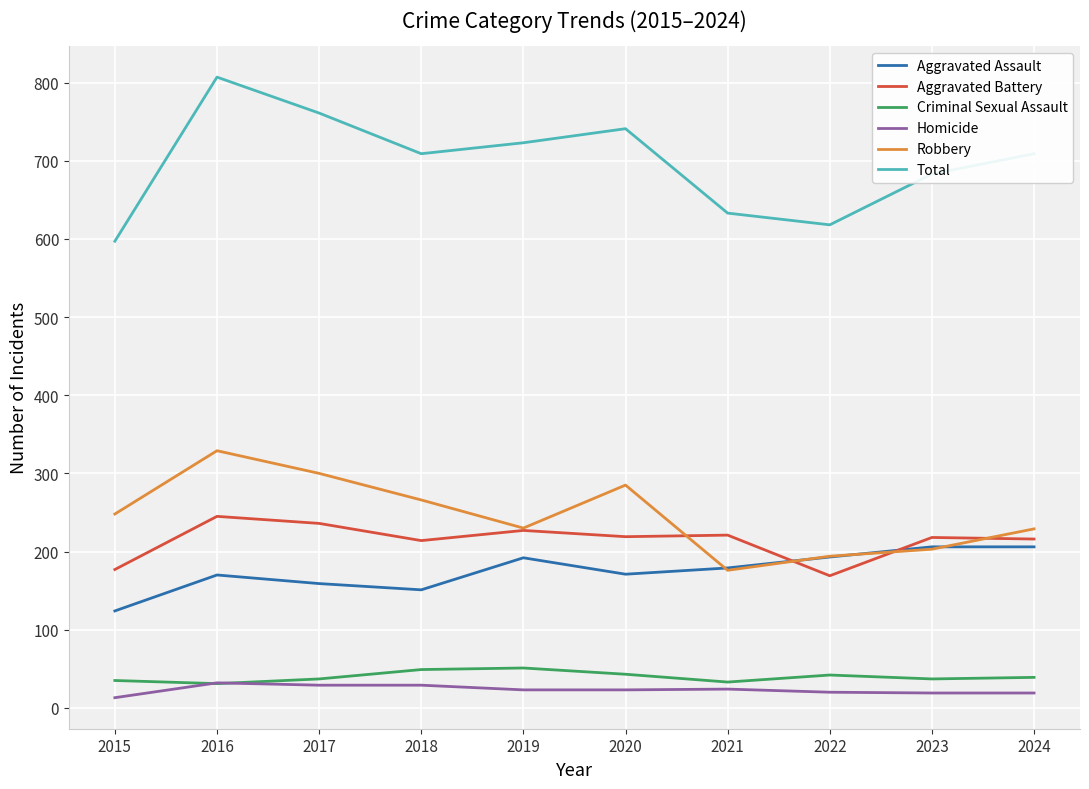

Which label corresponds to the largest value in the chart?

2016